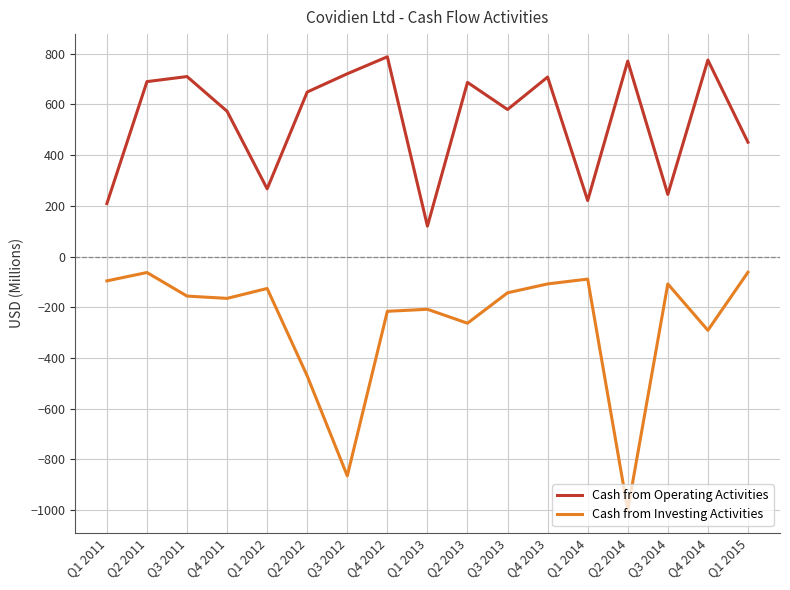

What position from the left is Q3 2012?

7